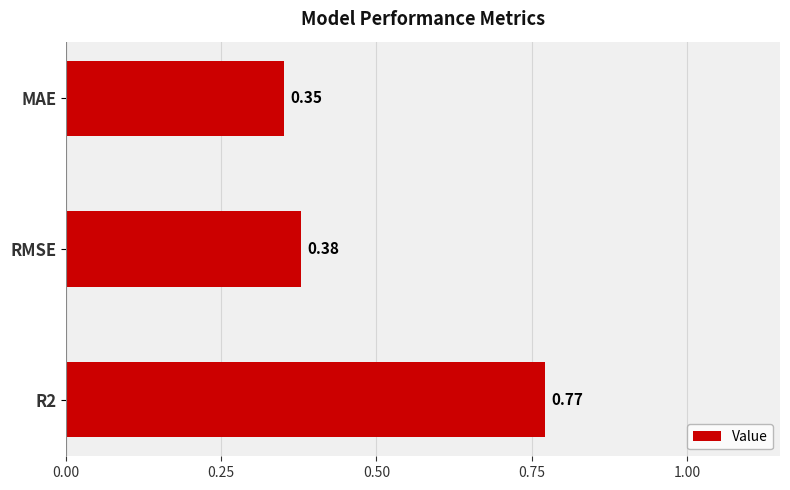

At which label is the value closest to 0?

MAE